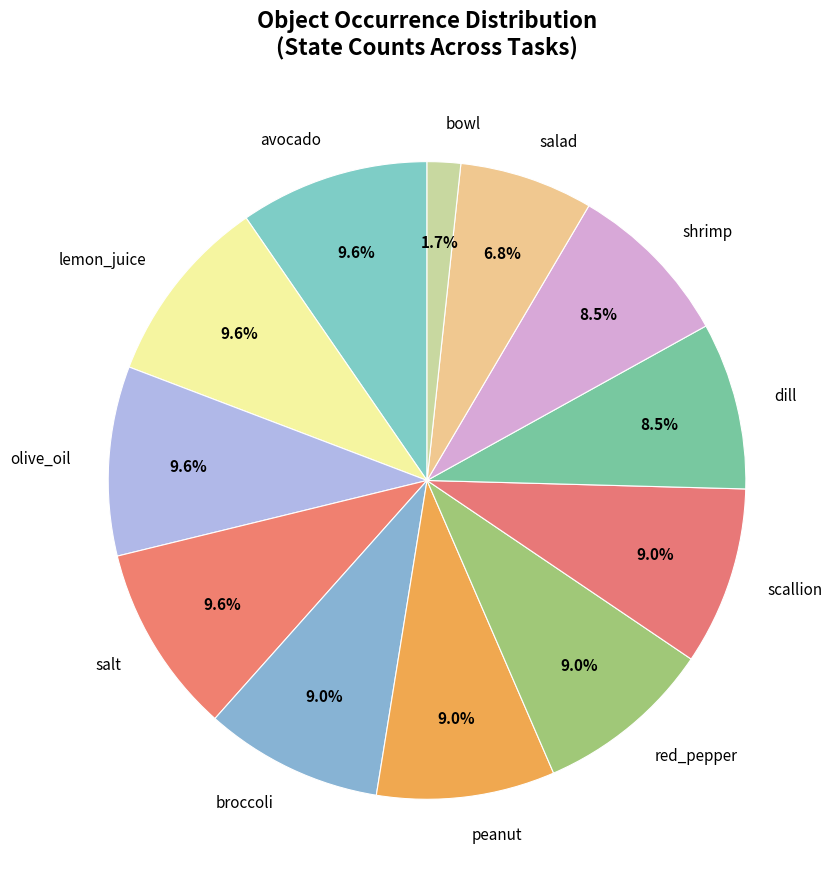

Does any single category account for the majority?

No